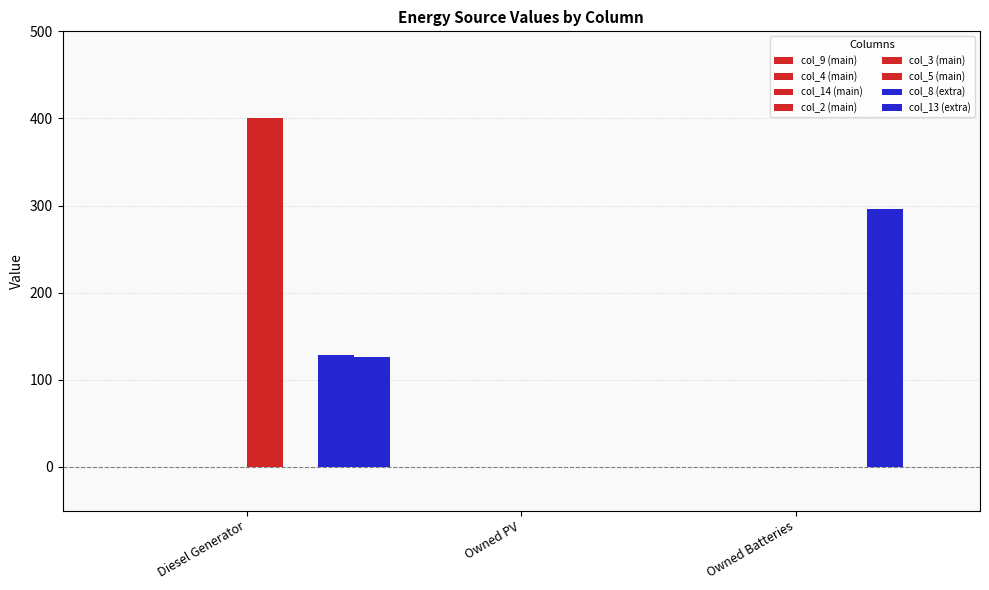

Are the bars horizontal?

No